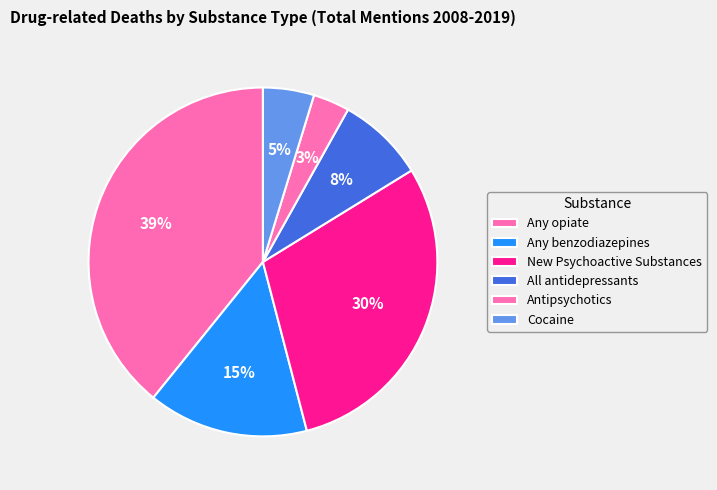

Is there a majority slice in this chart?

No